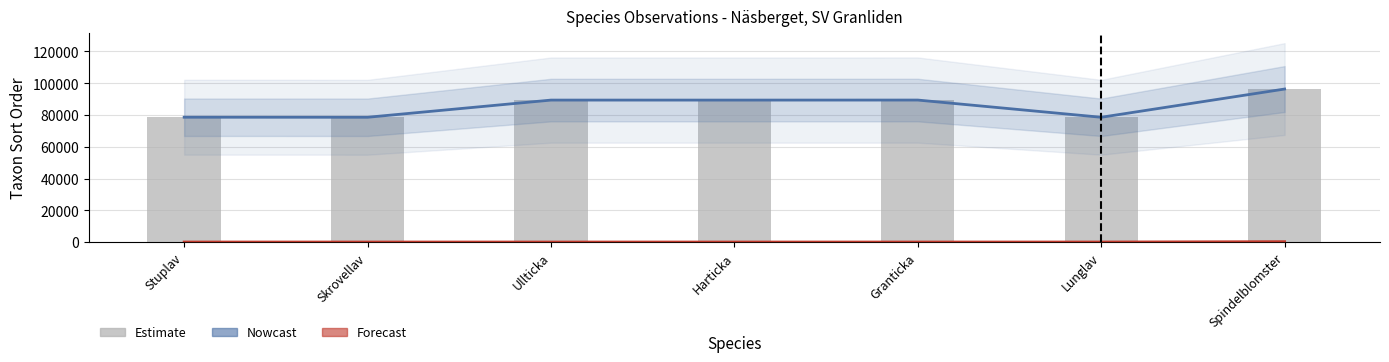

Reading left to right, transcribe all the data shown in this chart.

Taxonsorteringsordning (trend): 78596.0	78570.0	89392.0	89388.0	89410.0	78569.0	96354.0
TaxonId (scaled ÷1000): 6.5	2.1	1.2	1.1	5.4	6.5	222.0
Taxonsorteringsordning: 78596.0	78570.0	89392.0	89388.0	89410.0	78569.0	96354.0